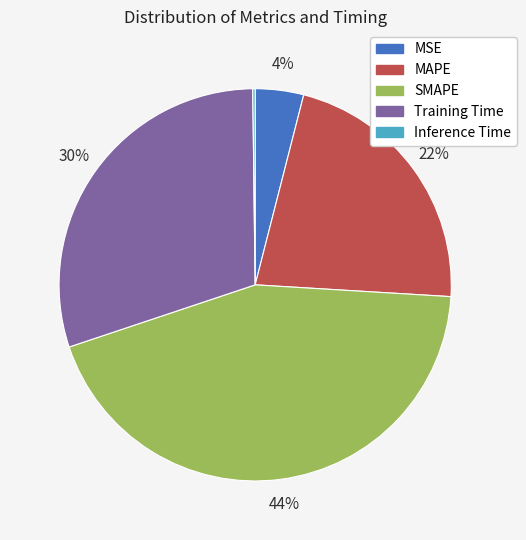

To the nearest percent, what is the difference between the MSE and MAPE slice percentages?

18%